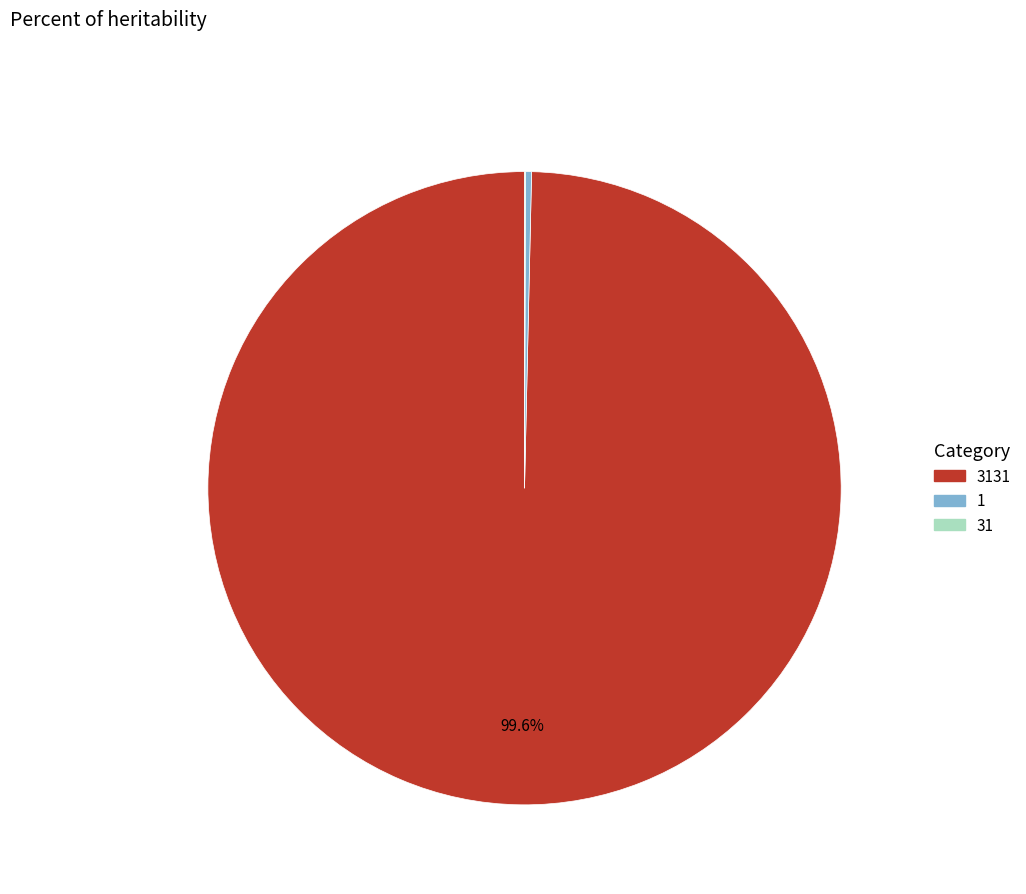

Does any single category account for the majority?

Yes